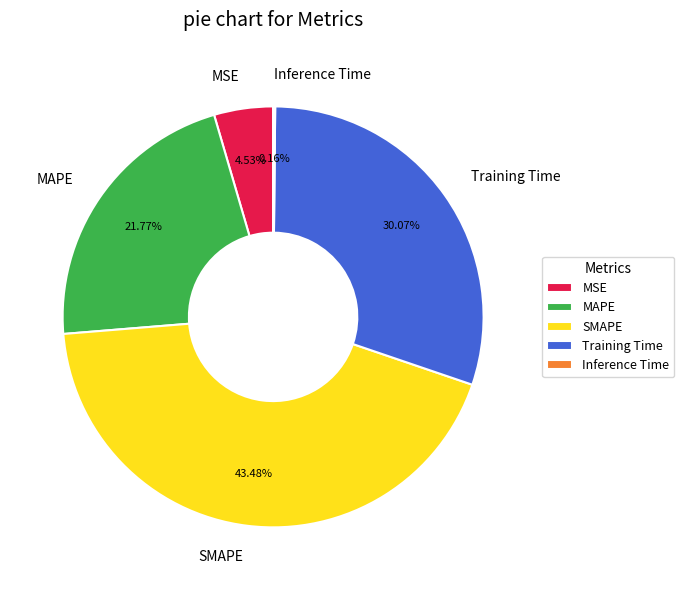

Is the sum of MSE and Training Time greater than half?

No